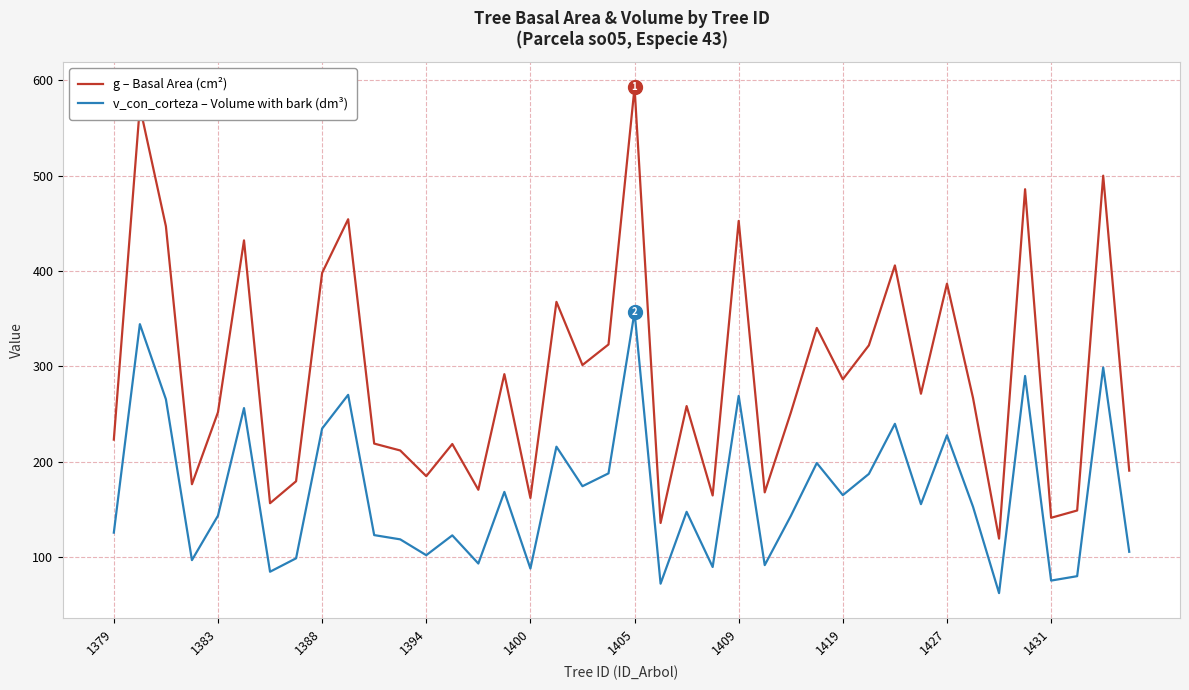

Which series has the largest range (max minus min)?

g – Basal Area (cm²)